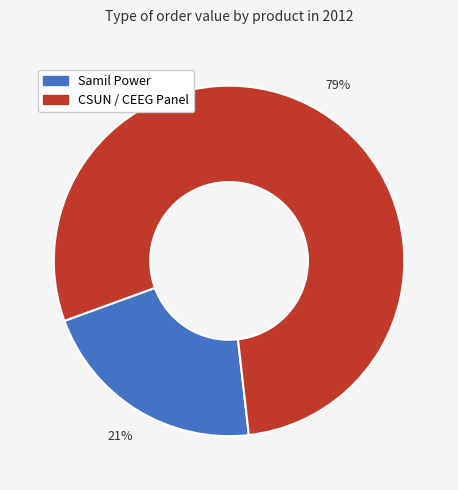

To the nearest percent, what is the average slice percentage?

50%